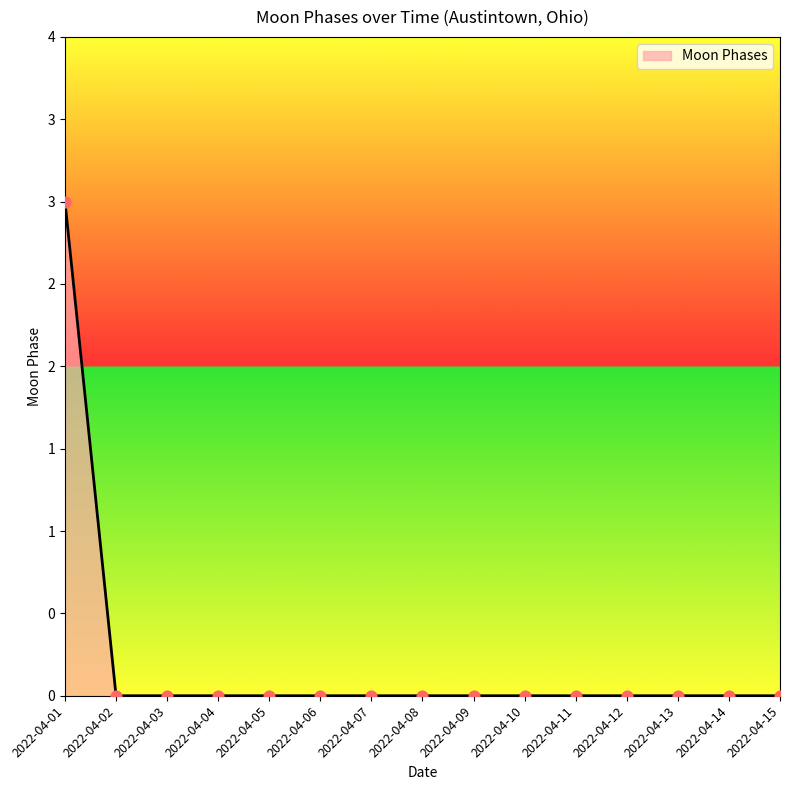

Which has a higher value, 2022-04-01 or 2022-04-08?

2022-04-01